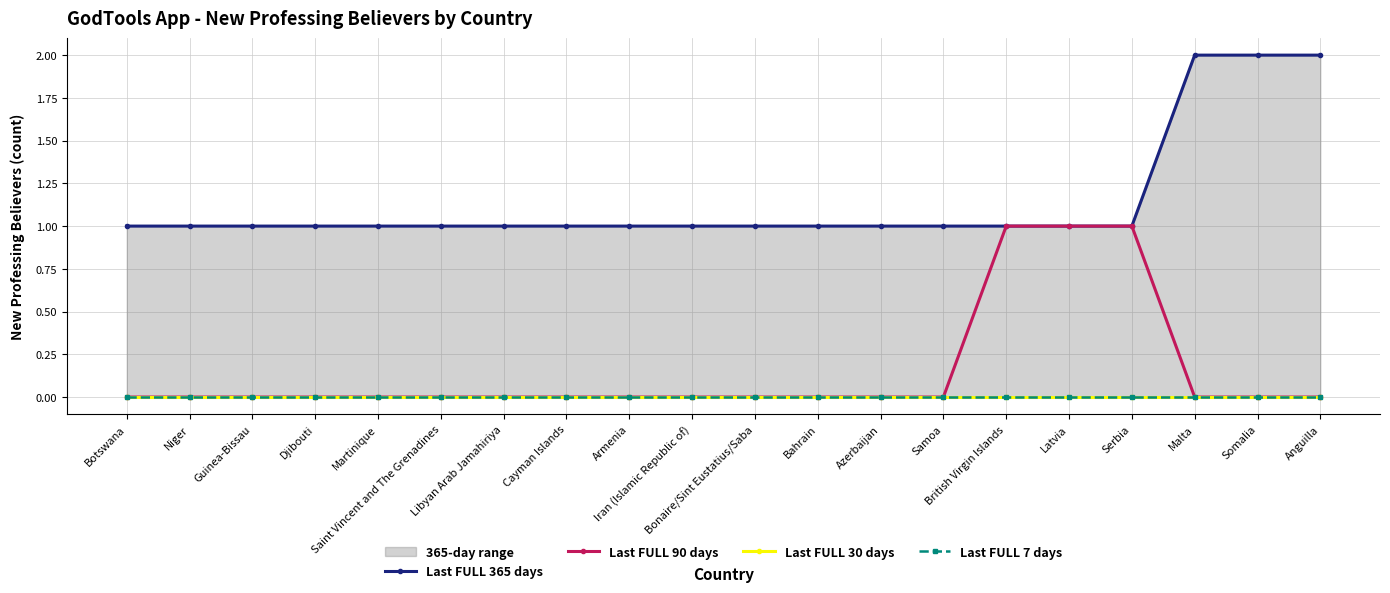

True or false: Last FULL 30 days and Last FULL 7 days cross at least once.

False